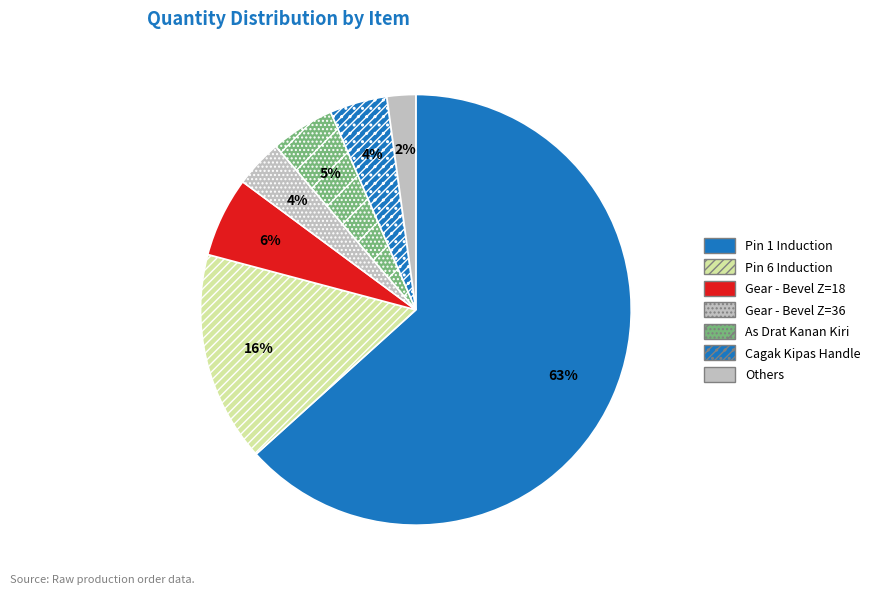

Which slice represents more than half of the pie?

Pin 1 Induction